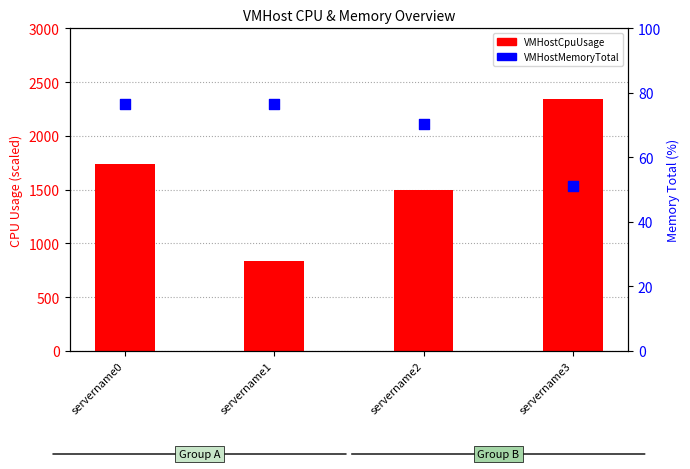

At which category is the sum across all series the highest?

servername3